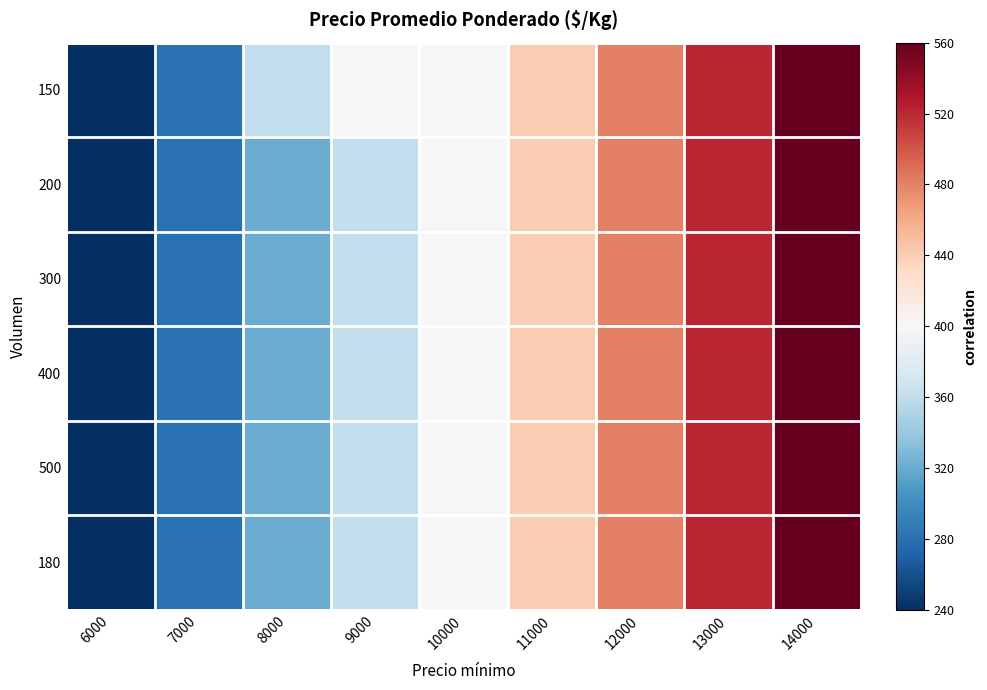

Count the number of categories in the chart.

9